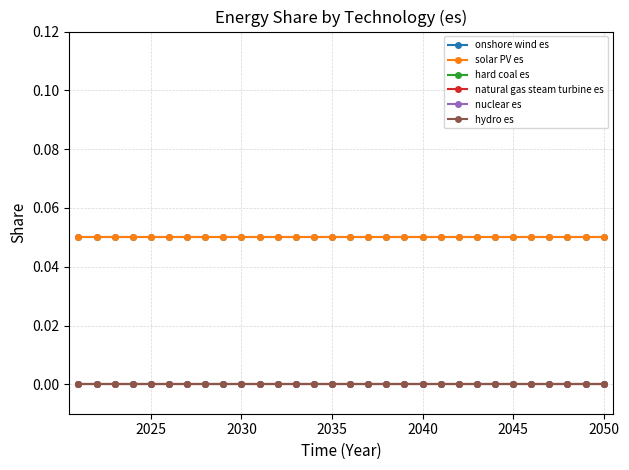

How many lines are shown in the chart?

6